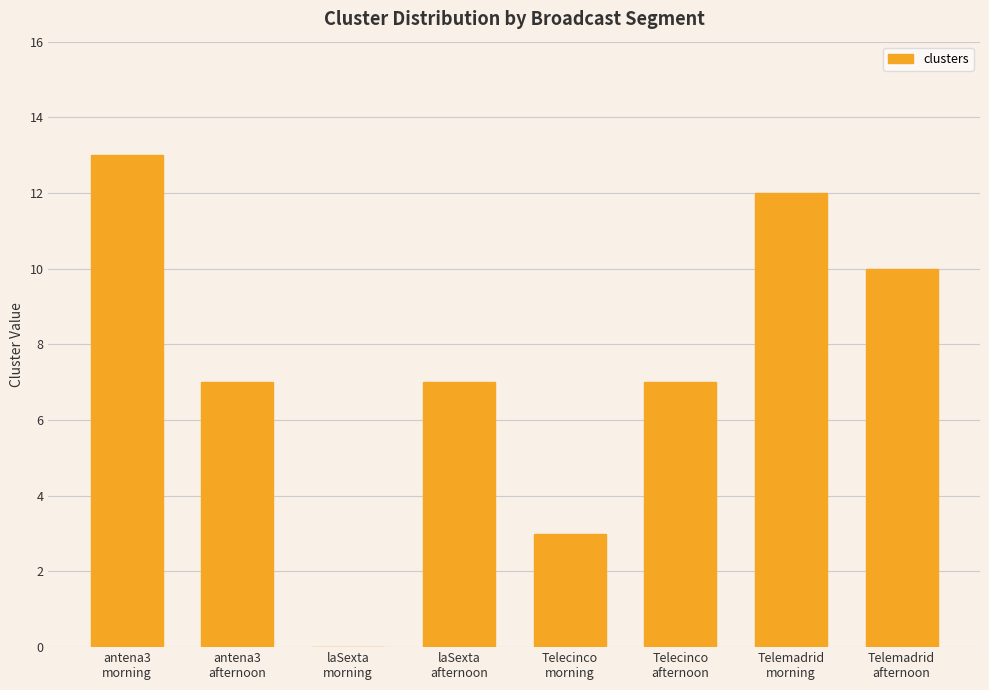

Count the number of categories in the chart.

8